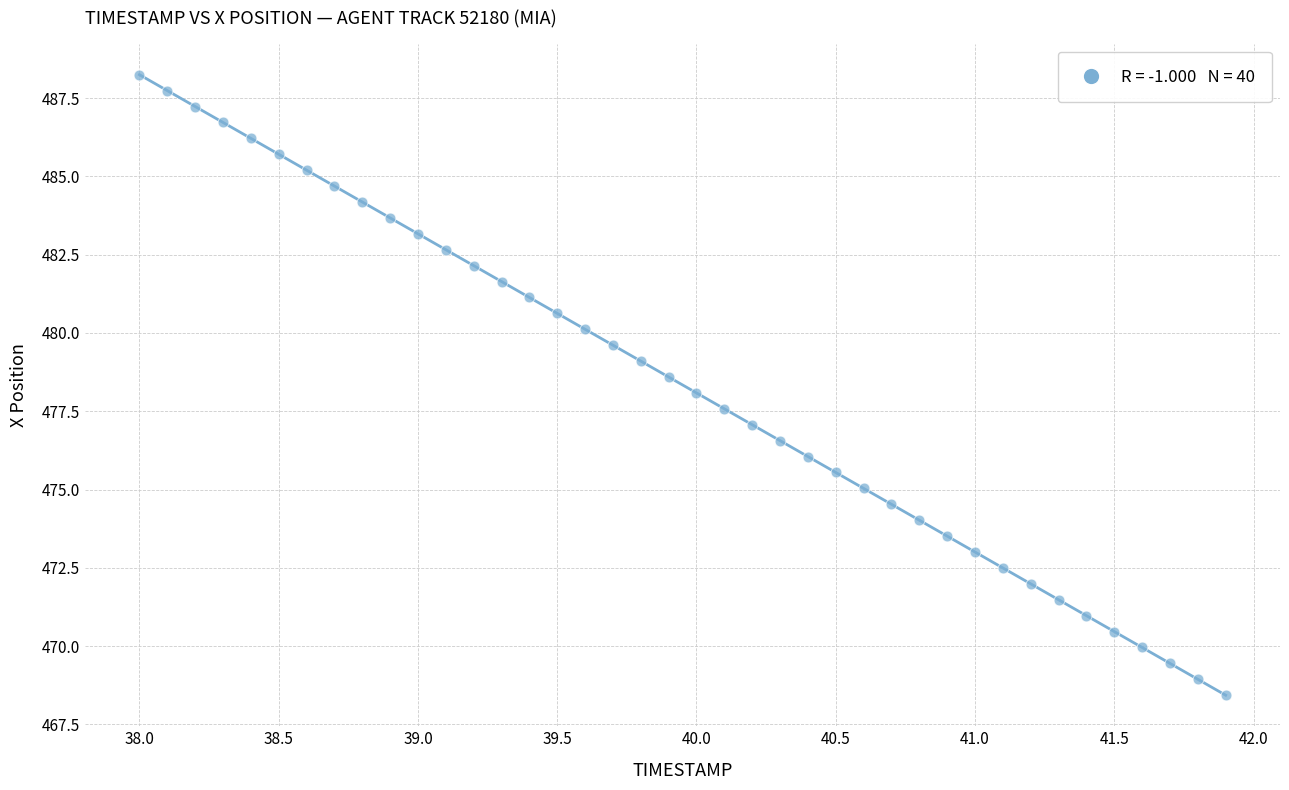

What is the range of X values (max minus min)?

3.9